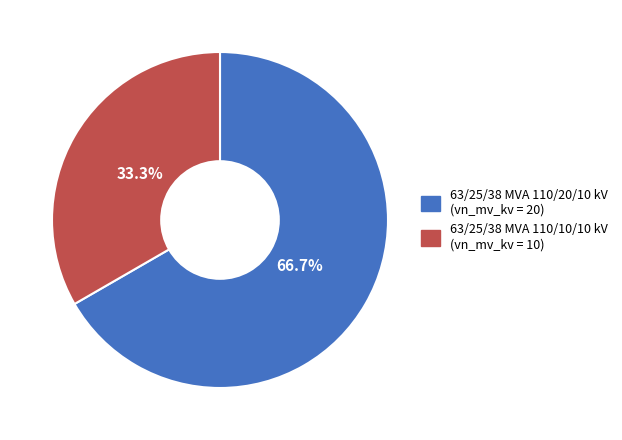

Approximately how many times larger is the value at 63/25/38 MVA 110/20/10 kV compared to 63/25/38 MVA 110/10/10 kV?

2.0